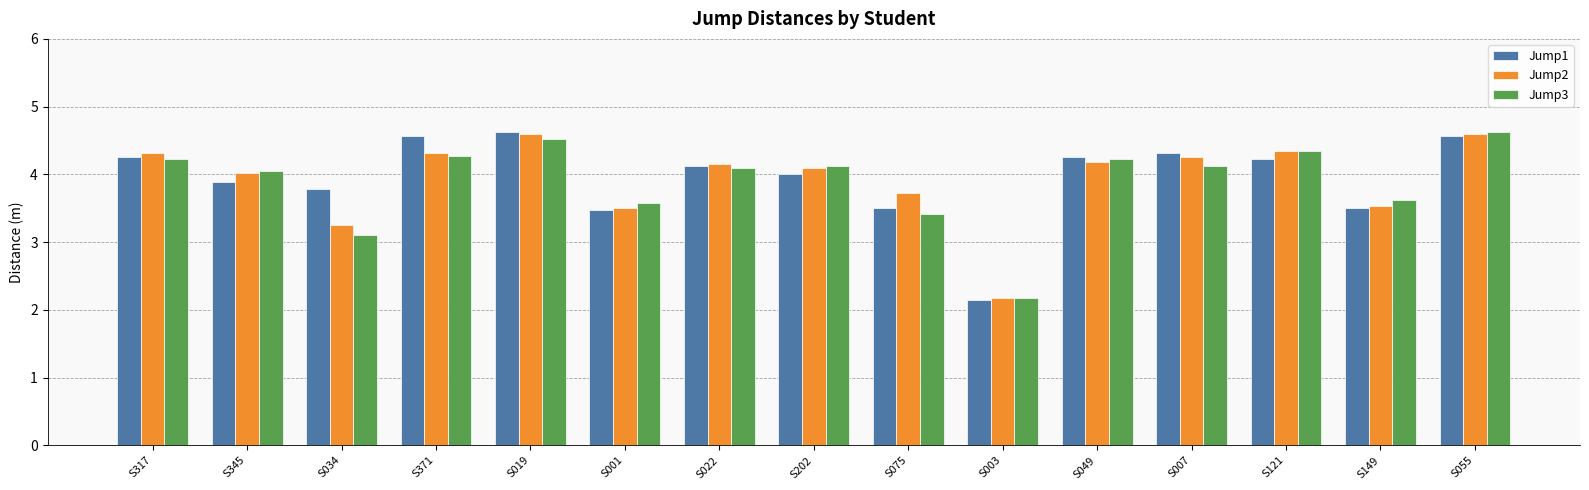

What is the difference between the maximum and minimum values in the Jump2 series?

2.4